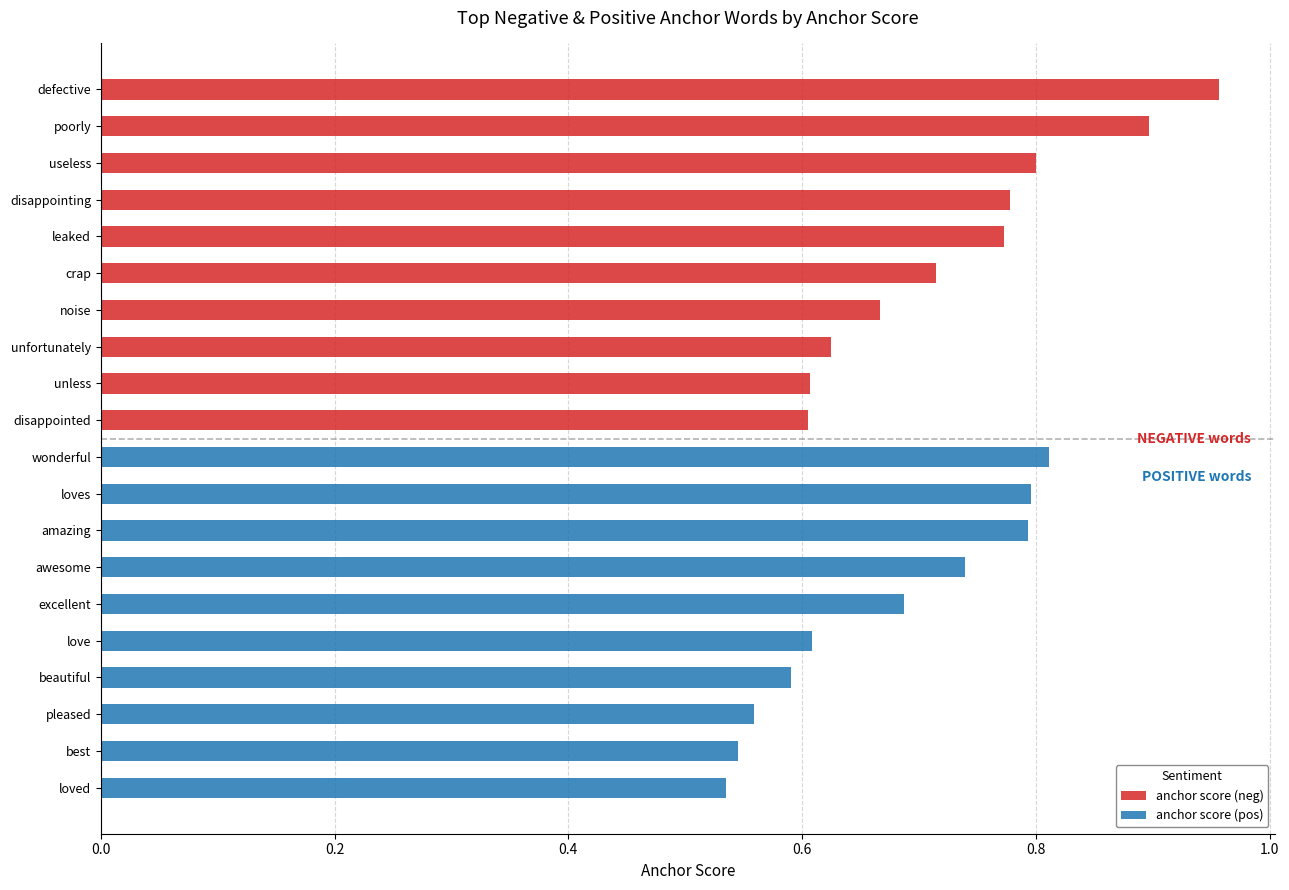

Is the value of anchor score (pos) at 7 greater than the value of anchor score (neg) at 1.2?

No